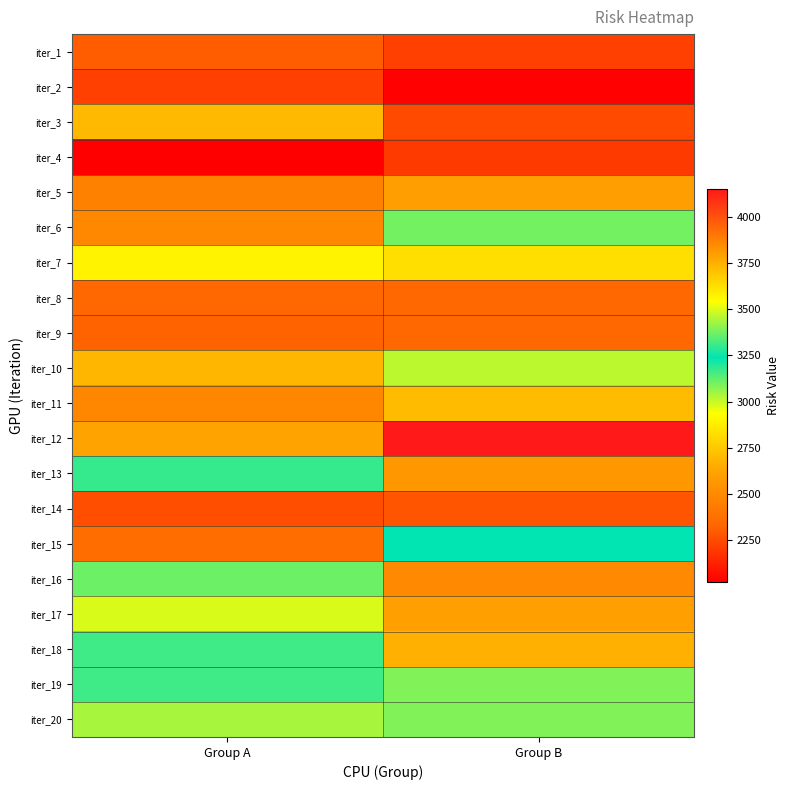

What is the total value across all series at Group B?

57597.9